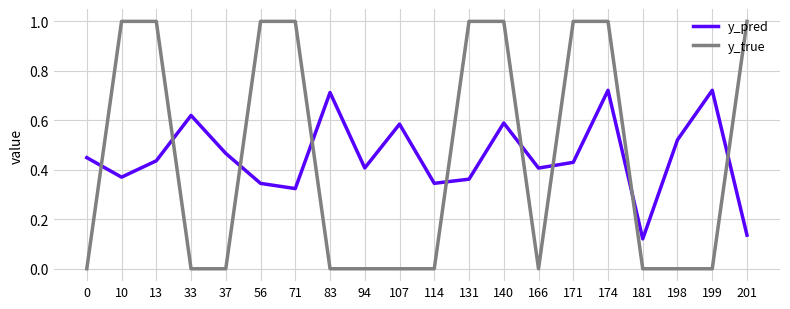

Is the value of y_true at 140 greater than the value of y_pred at 201?

Yes